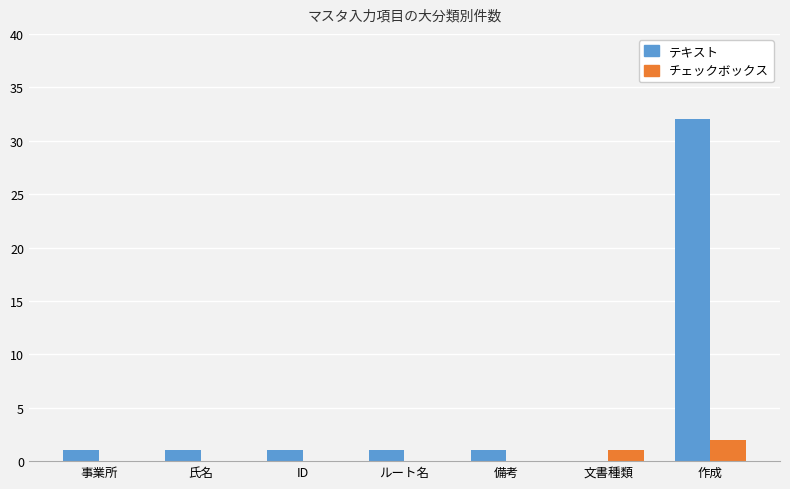

True or false: チェックボックス has a value of 0 at ルート名.

True